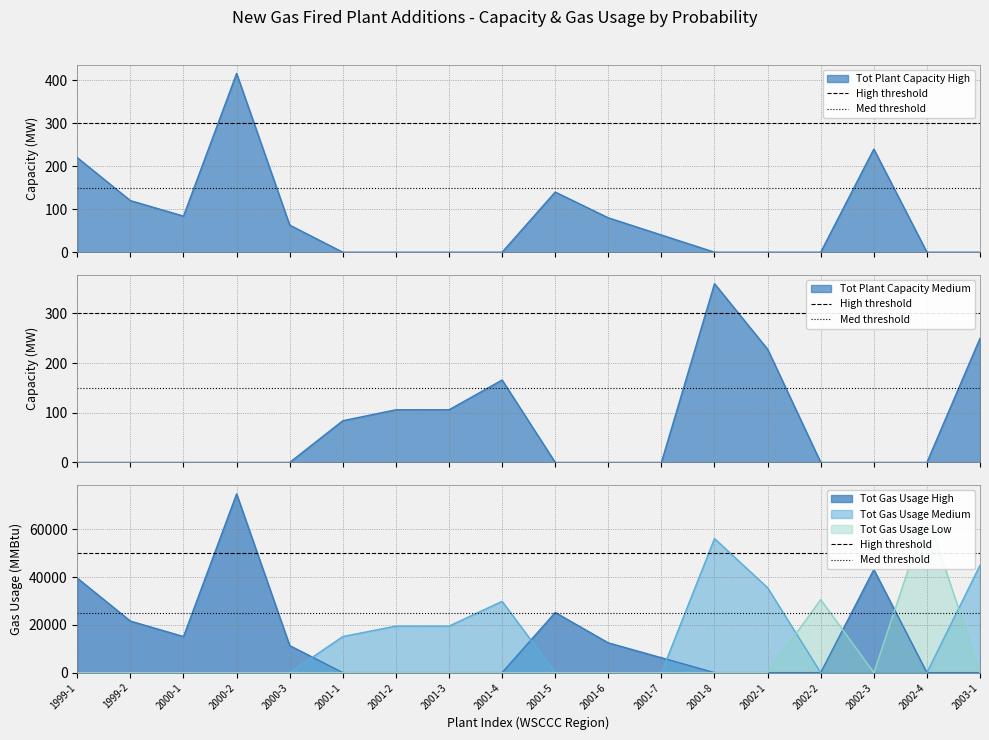

The value of High threshold at 1999-1 is 22315. True or false?

False